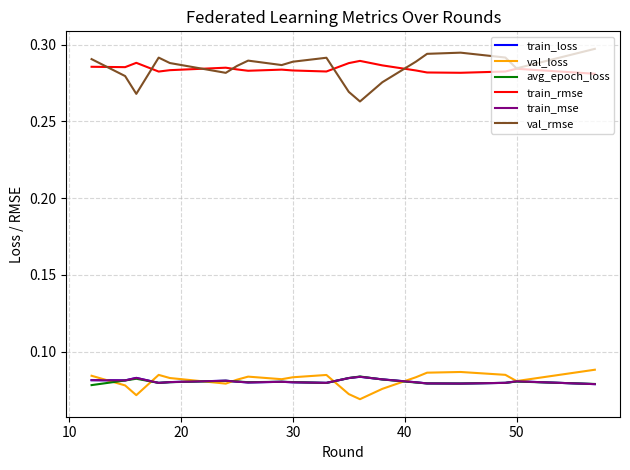

Which series has the widest spread of values?

val_rmse